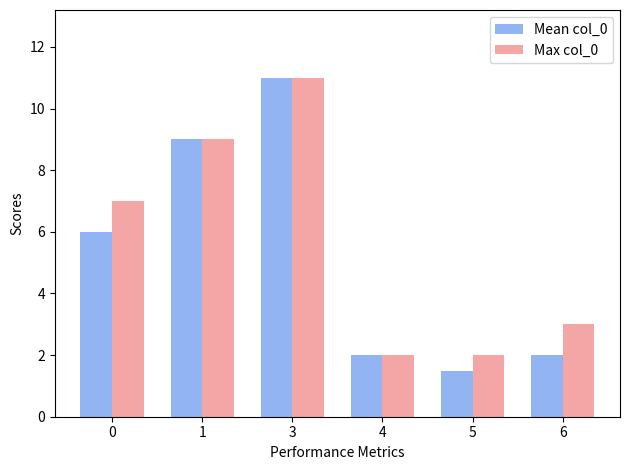

At which category does the chart reach its minimum across all series?

5